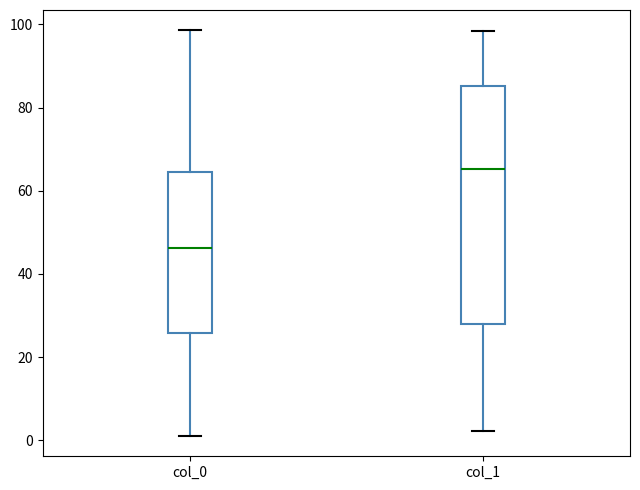

Which box's median line is the highest?

col_1